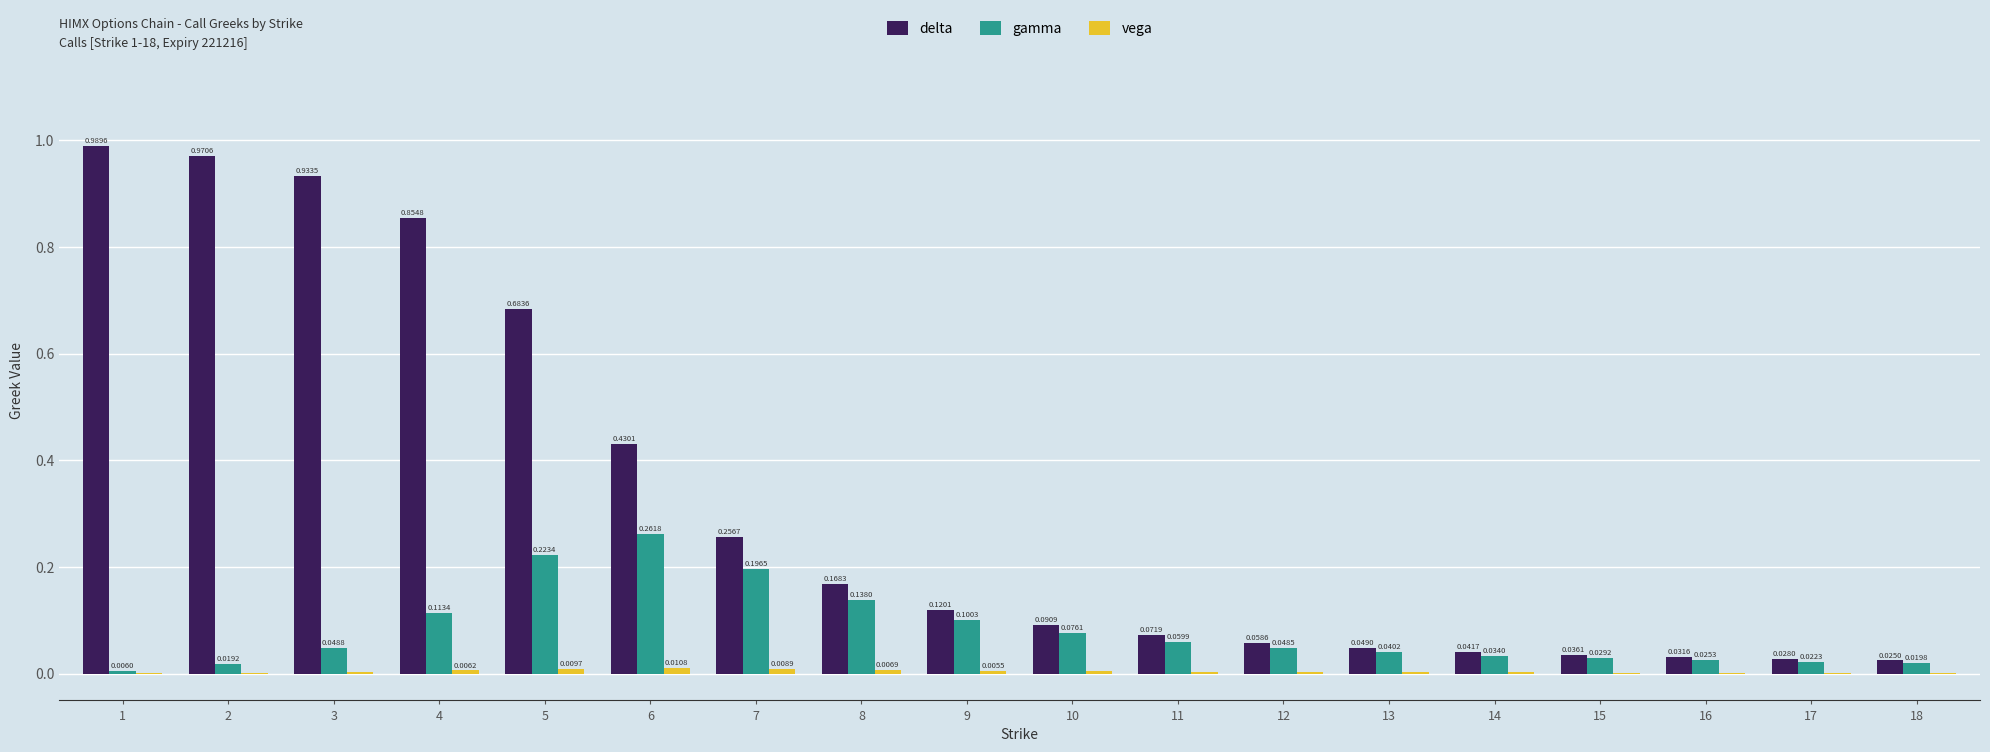

Are the bars horizontal?

No